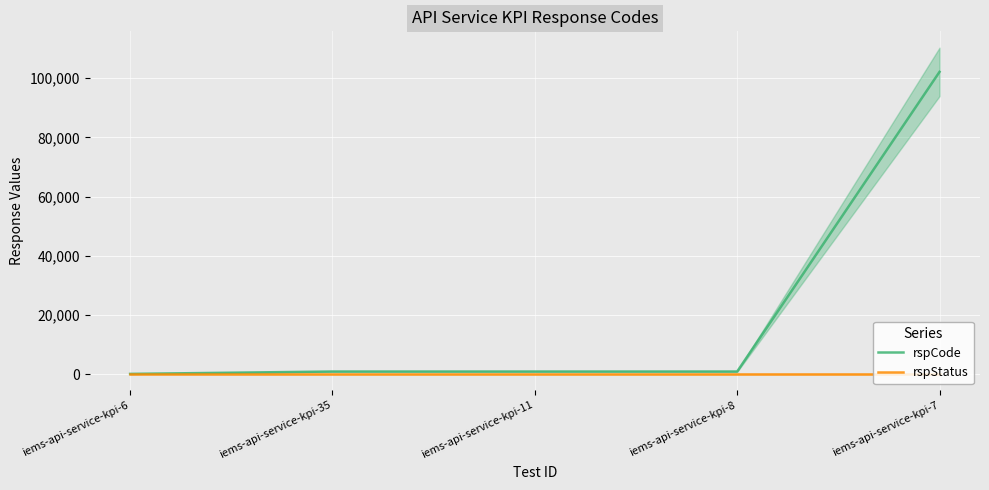

List the series in order of their peak value, lowest first.

rspStatus, rspCode